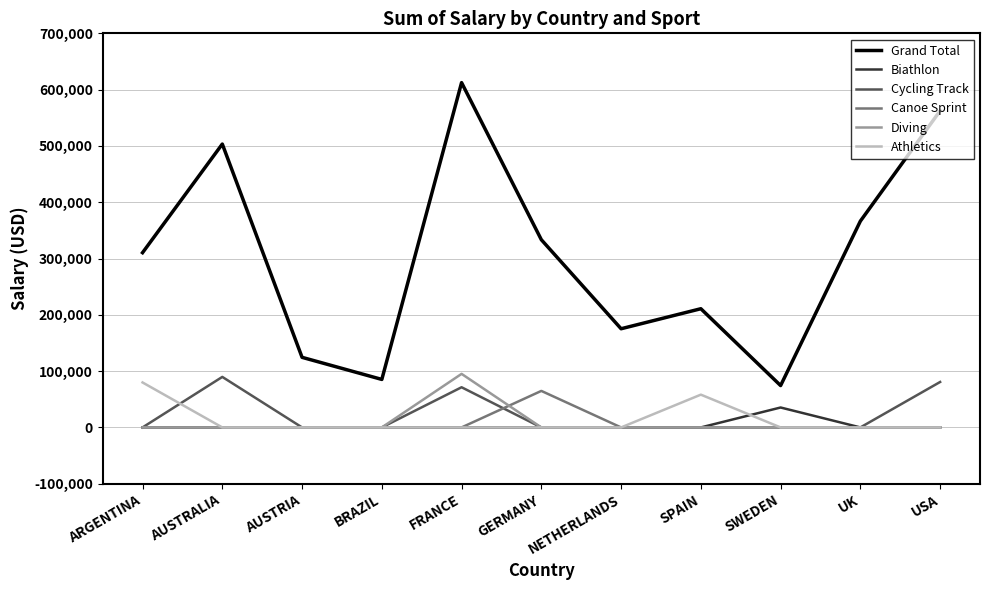

What are all the series names shown in the legend?

Grand Total, Biathlon, Cycling Track, Canoe Sprint, Diving, Athletics